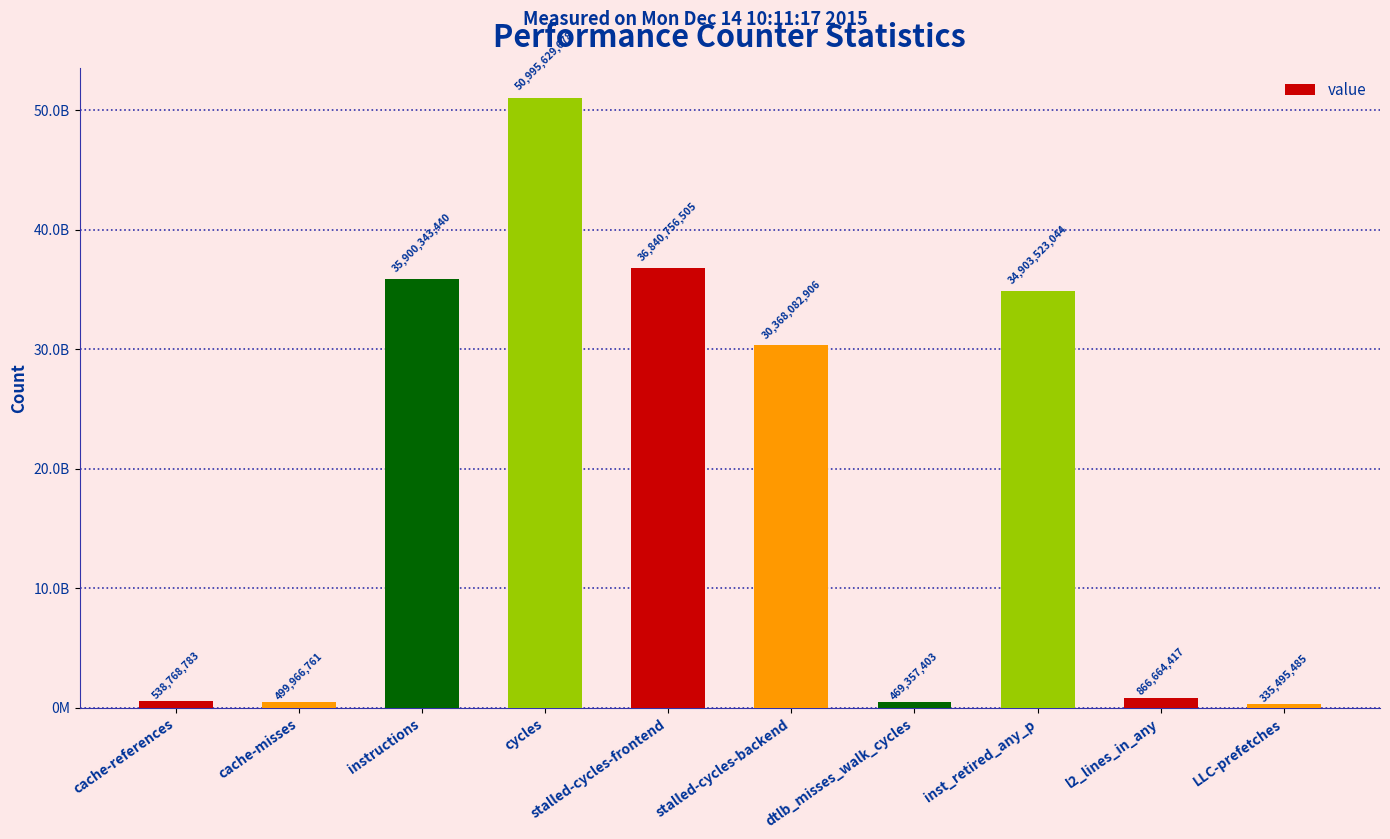

Does the chart contain any negative values?

No